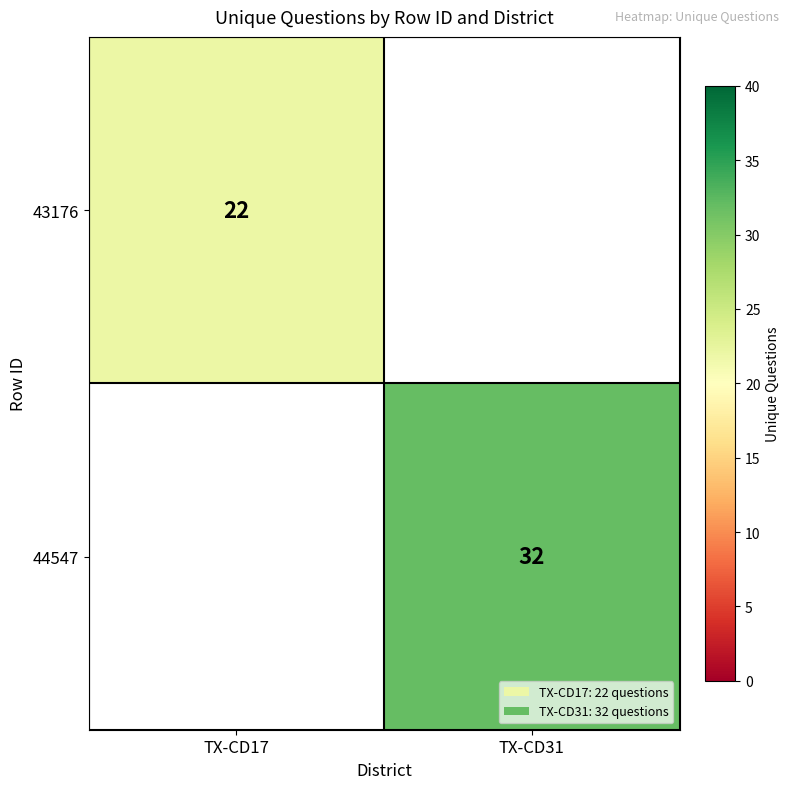

The value of 44547 at TX-CD31 is 54. True or false?

False